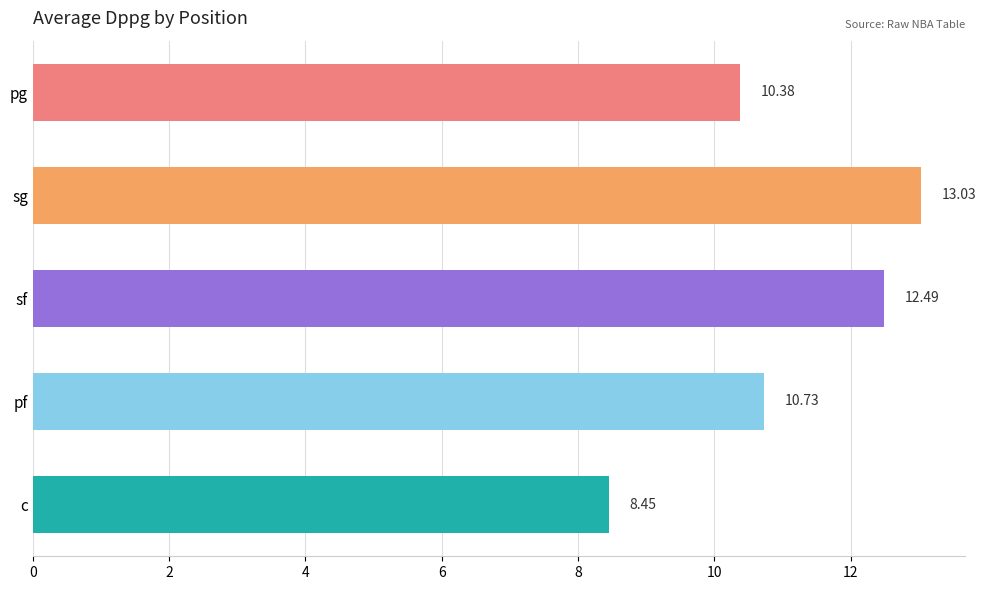

What is the ratio of the value at c to the value at sg?

0.6